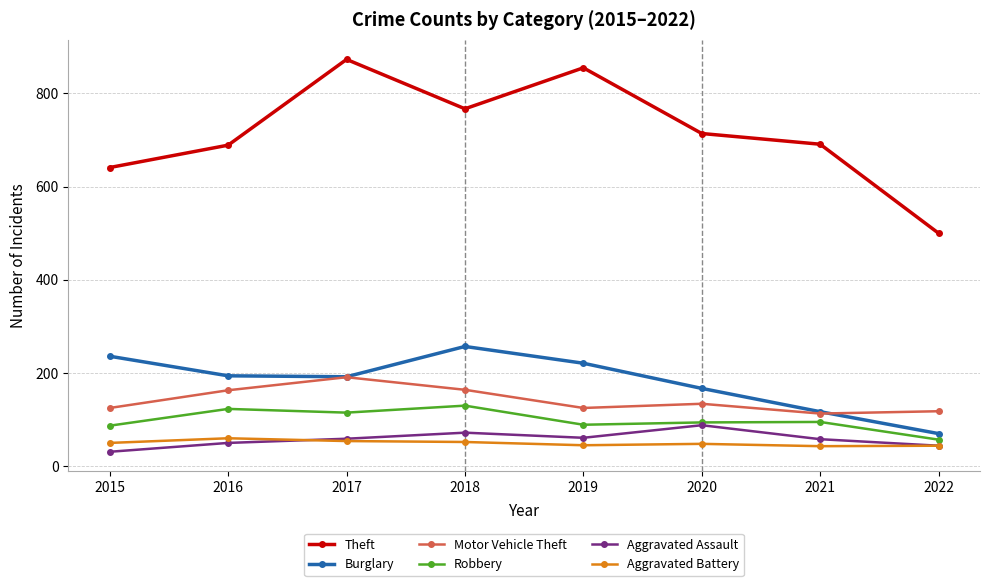

What is the sum of the Burglary values at 2016 and 2020?

361